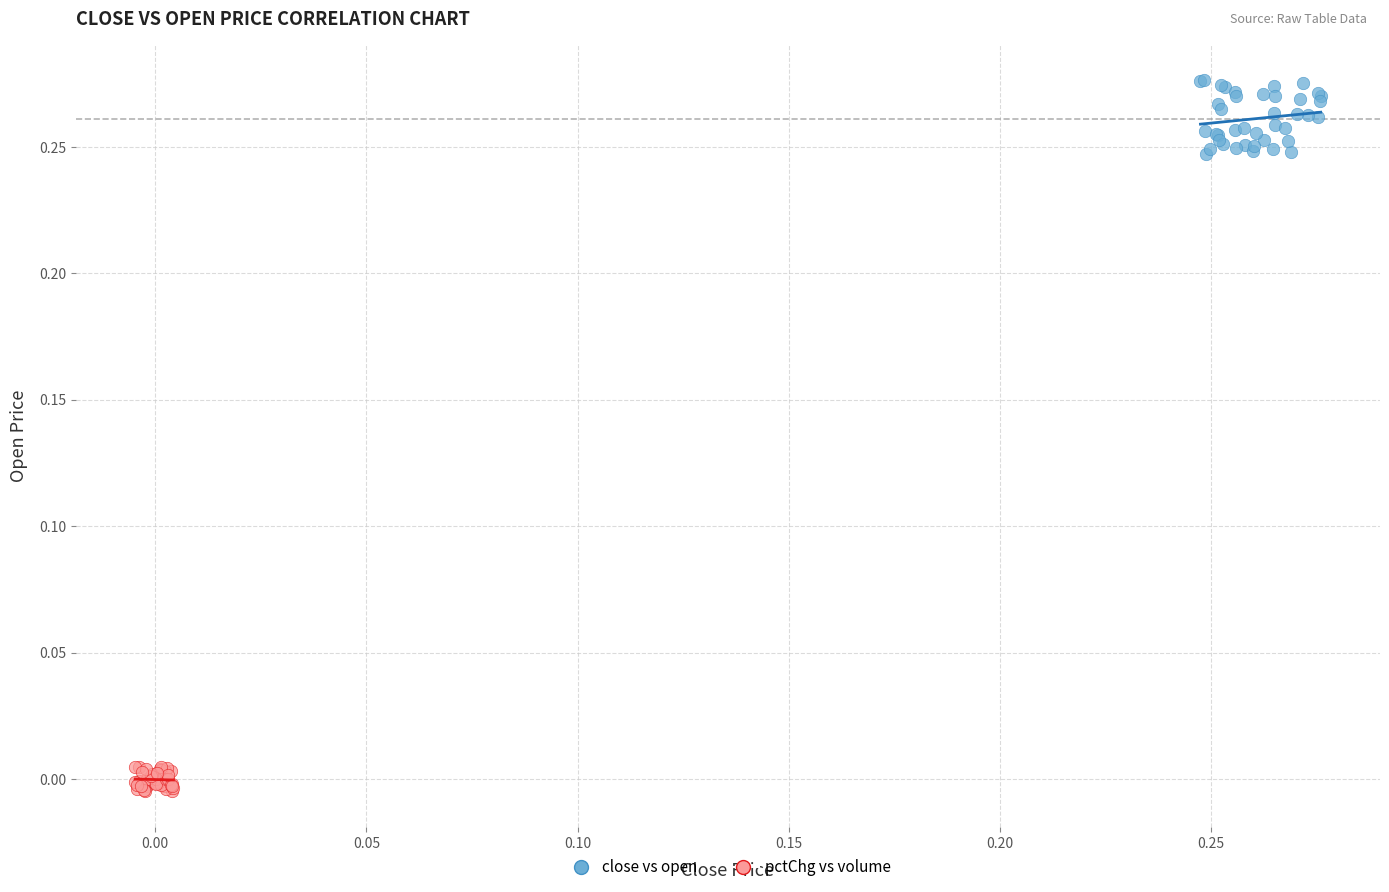

Which series contains the lowest Y value?

pctChg vs volume